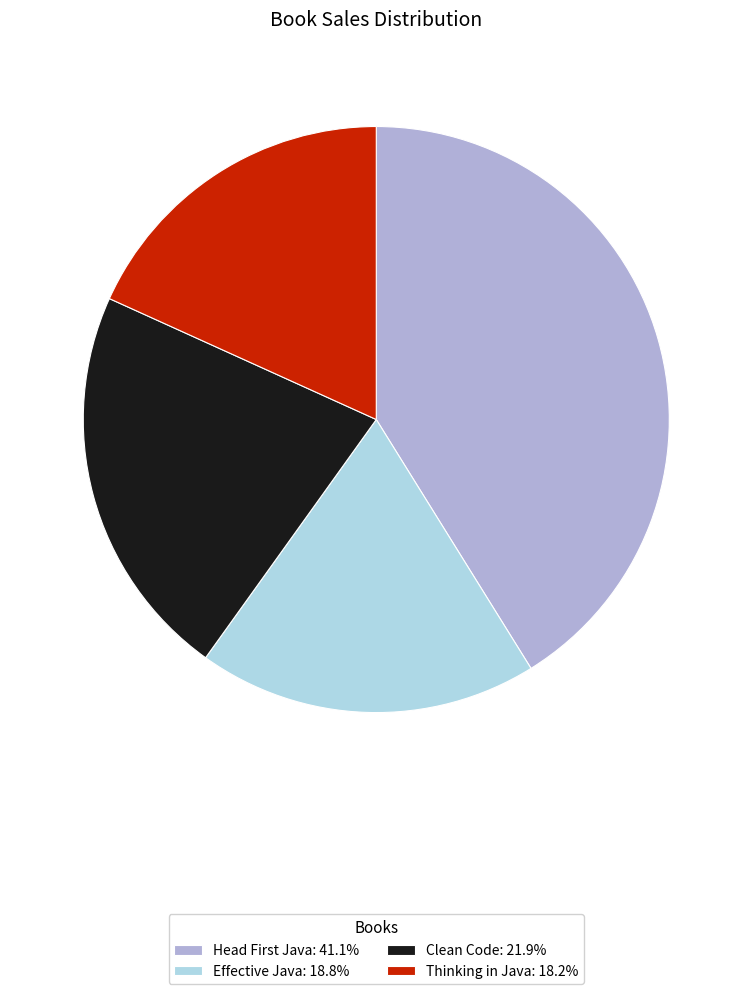

Does Effective Java represent more than half of the total?

No